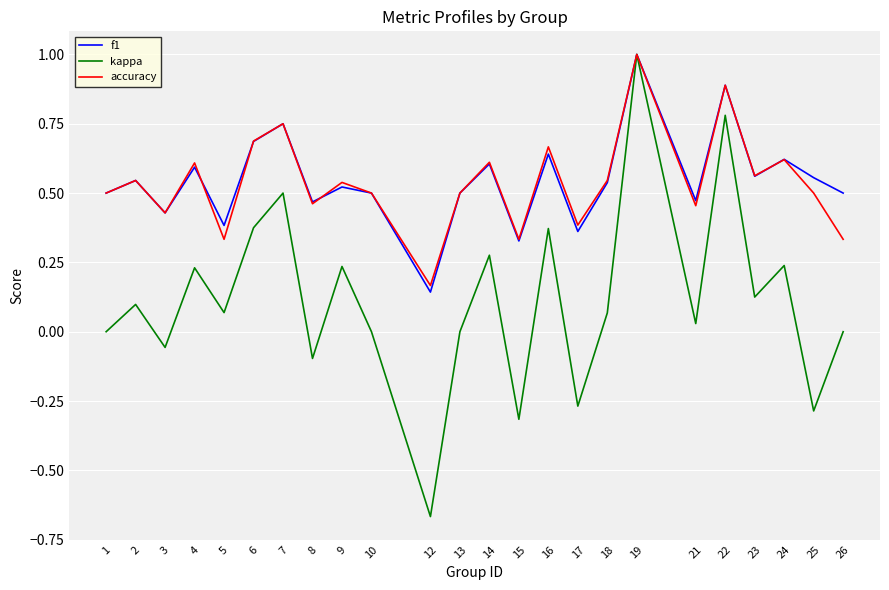

Is the value of kappa at 5 greater than the value of accuracy at 16?

No